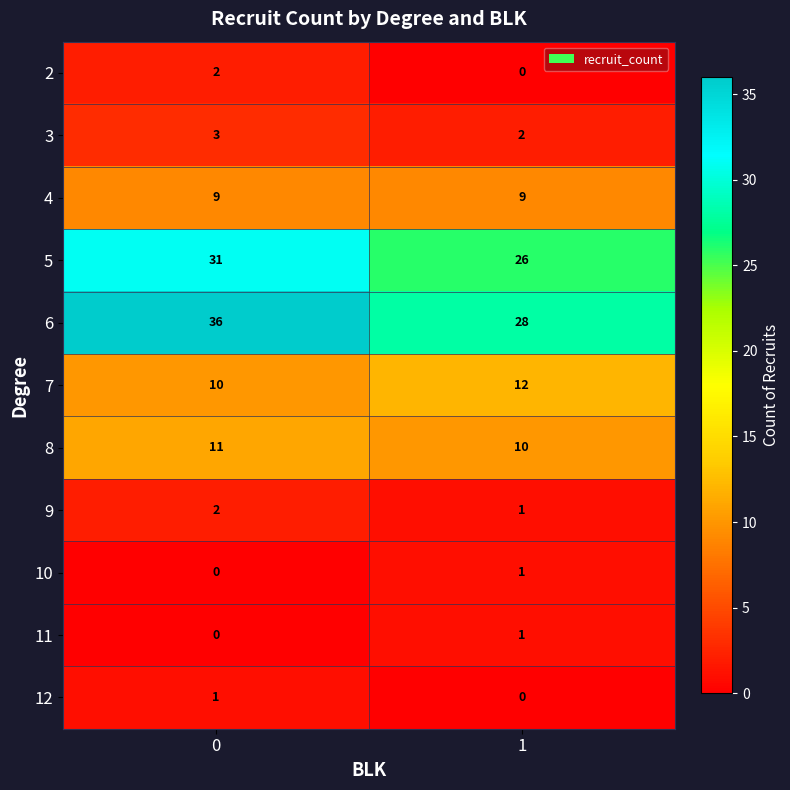

Rank the categories by 7 value from highest to lowest.

1, 0